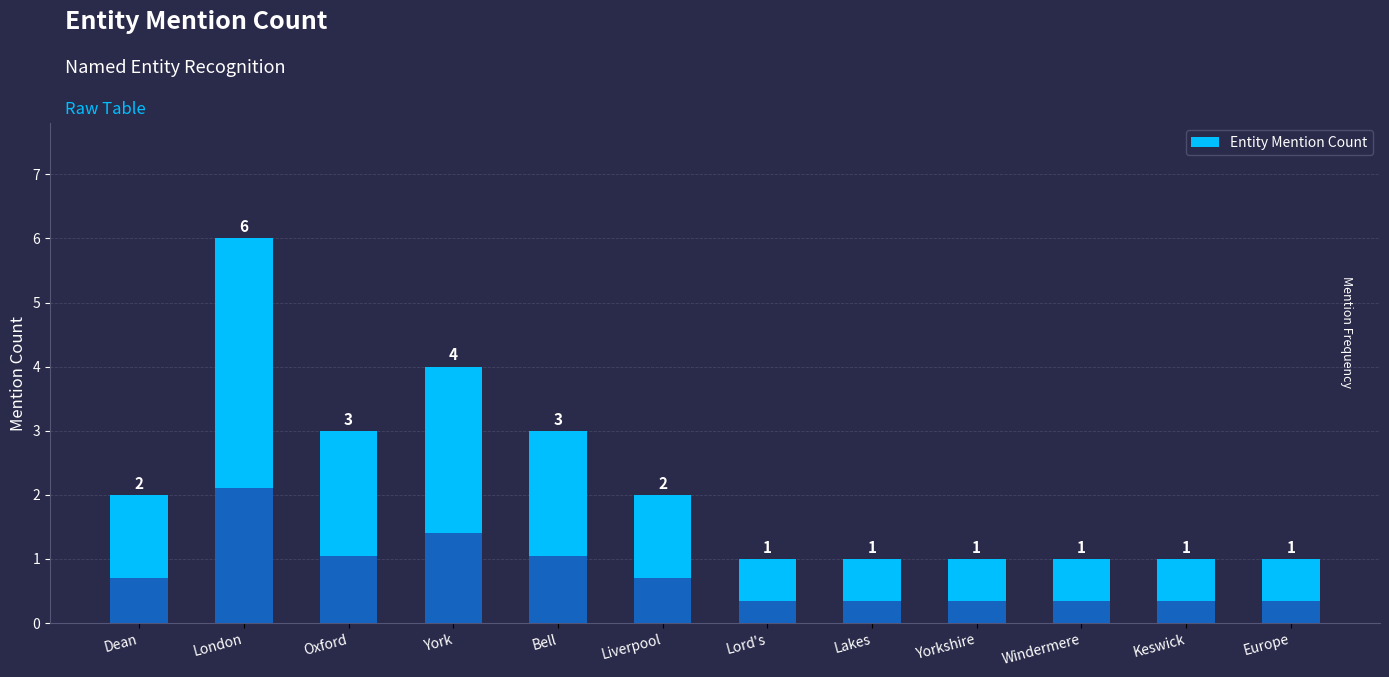

Rank the categories by value from highest to lowest.

London, York, Oxford, Bell, Dean, Liverpool, Lord's, Lakes, Yorkshire, Windermere, Keswick, Europe